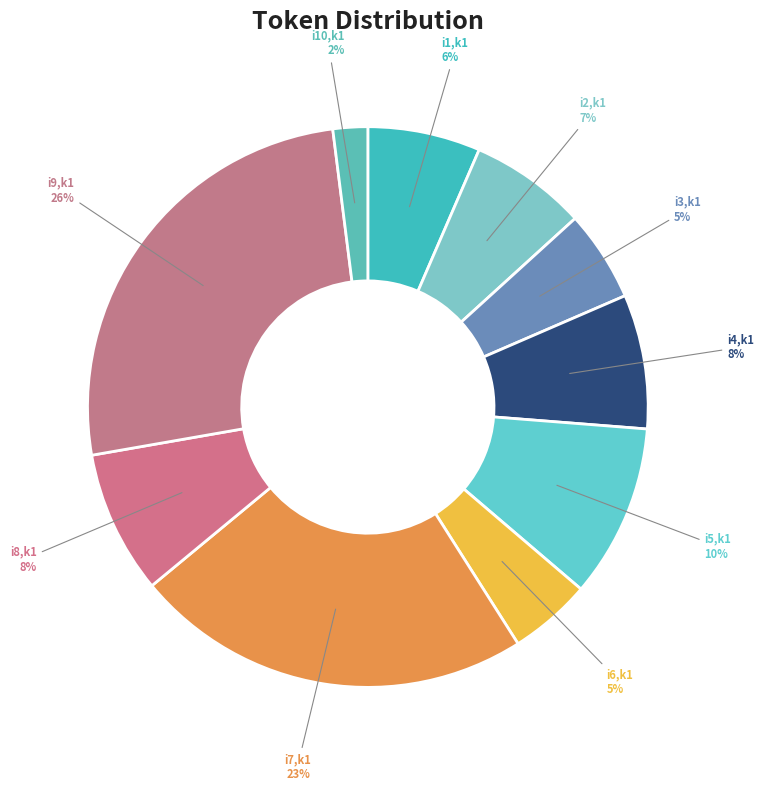

Does any single category account for the majority?

No